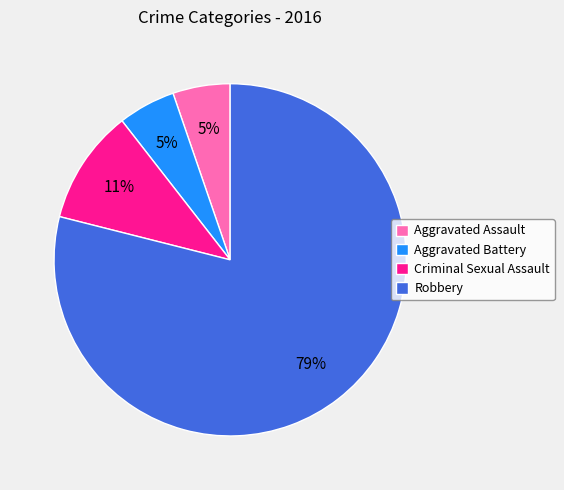

What percentage is the Robbery slice, to the nearest percent?

79%